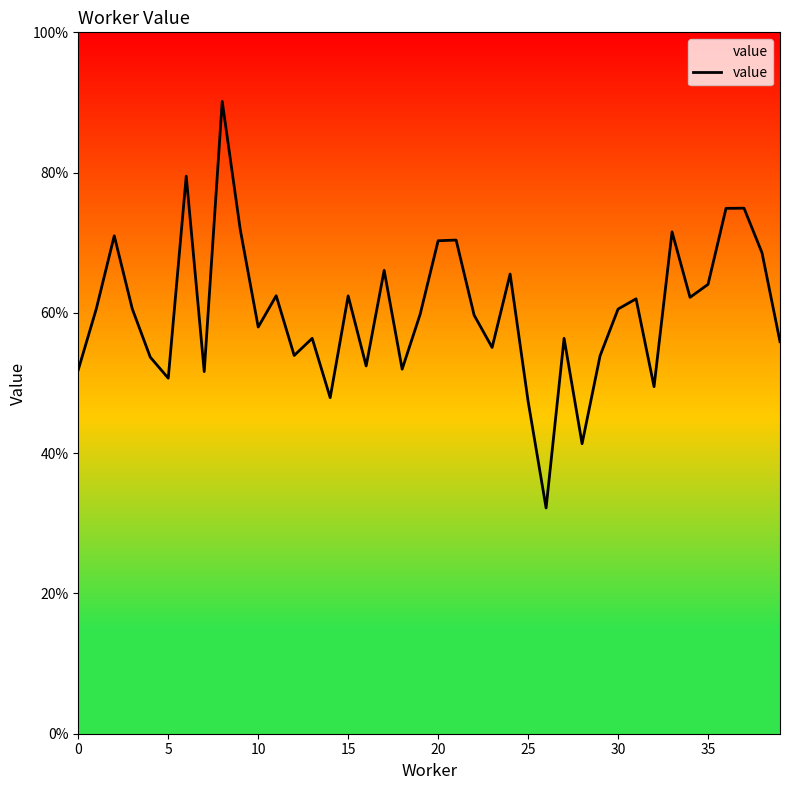

Is this an area chart (filled region under the line)?

Yes